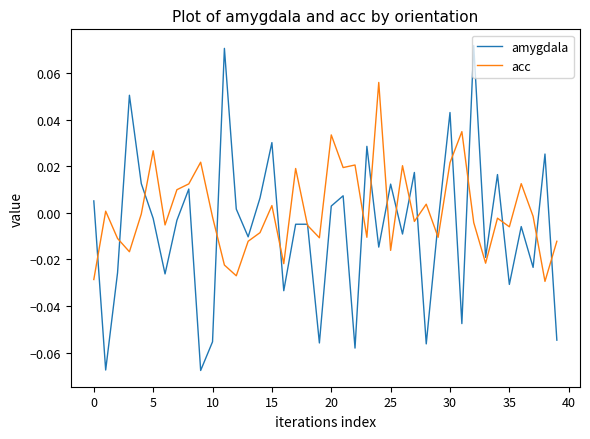

What are all the series names shown in the legend?

amygdala, acc